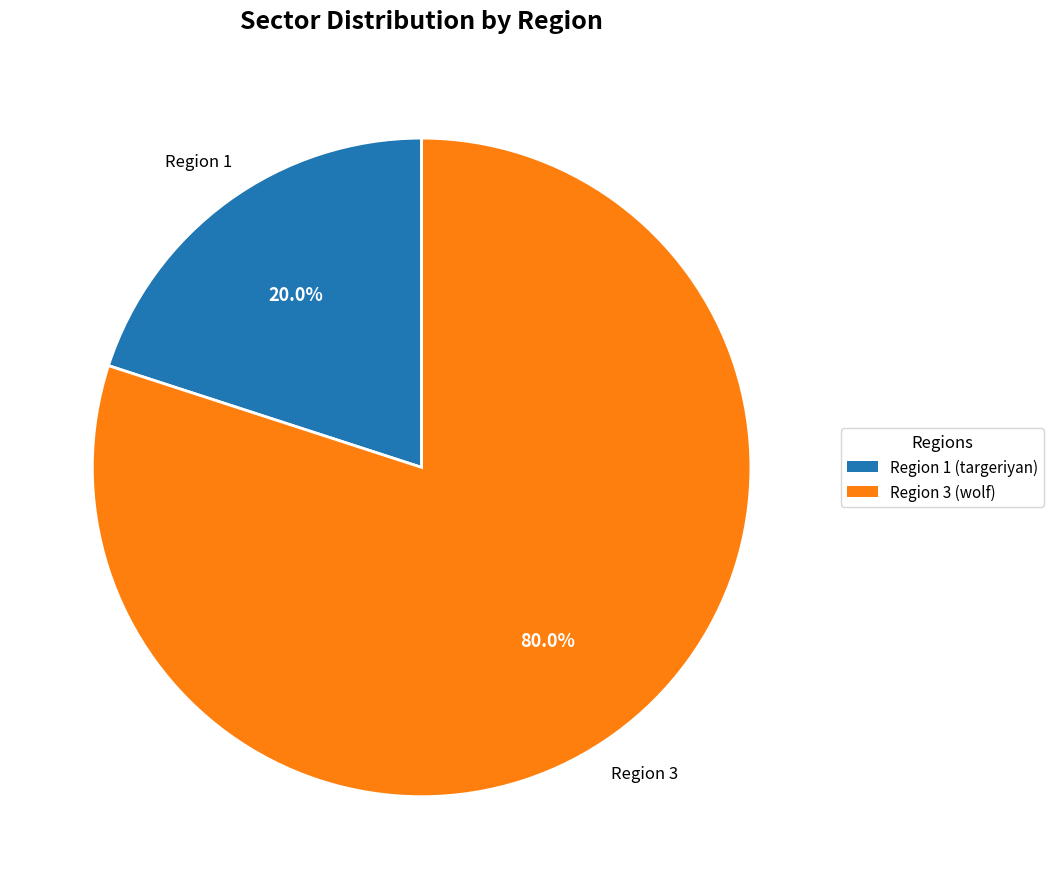

Do Region 1 (targeriyan) and Region 3 (wolf) together represent more than half of the pie?

Yes